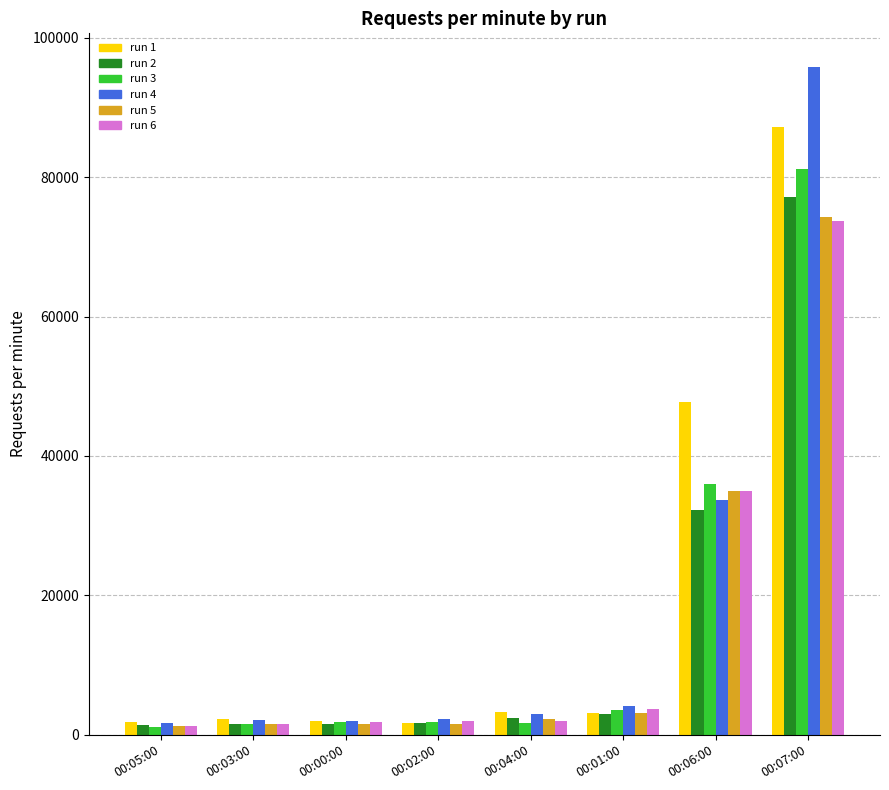

What is the total value across all series at 00:01:00?

20312.8